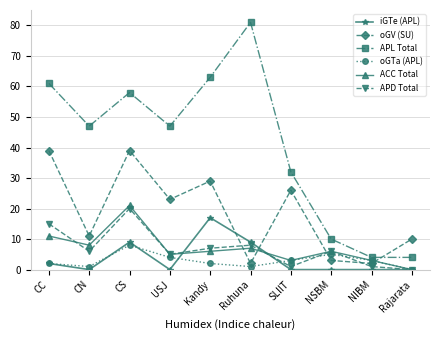

What is the greatest value displayed?

81